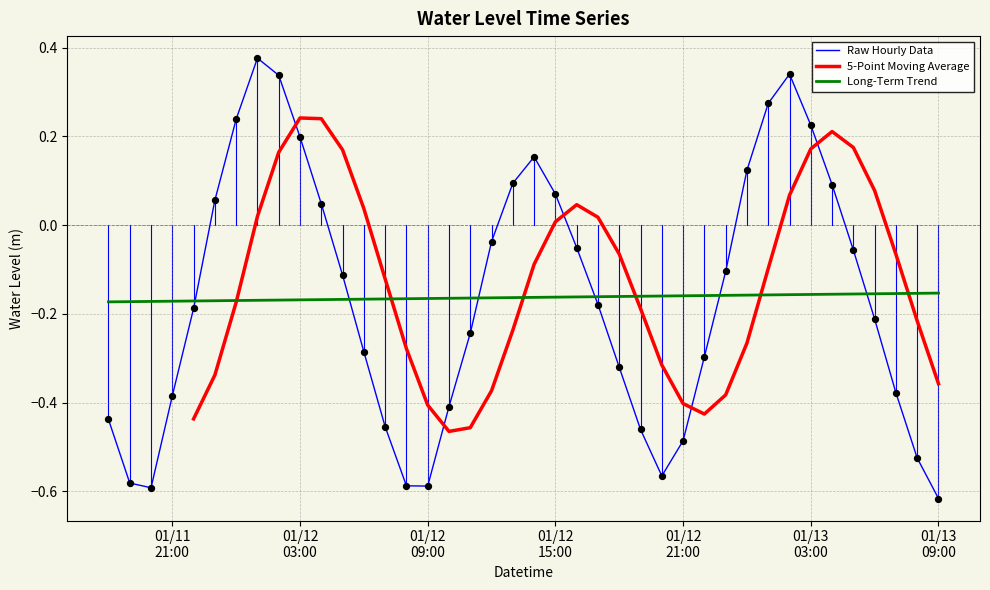

Which has a higher value, 2023-01-13 05:00:00 or 2023-01-13 01:00:00?

2023-01-13 01:00:00